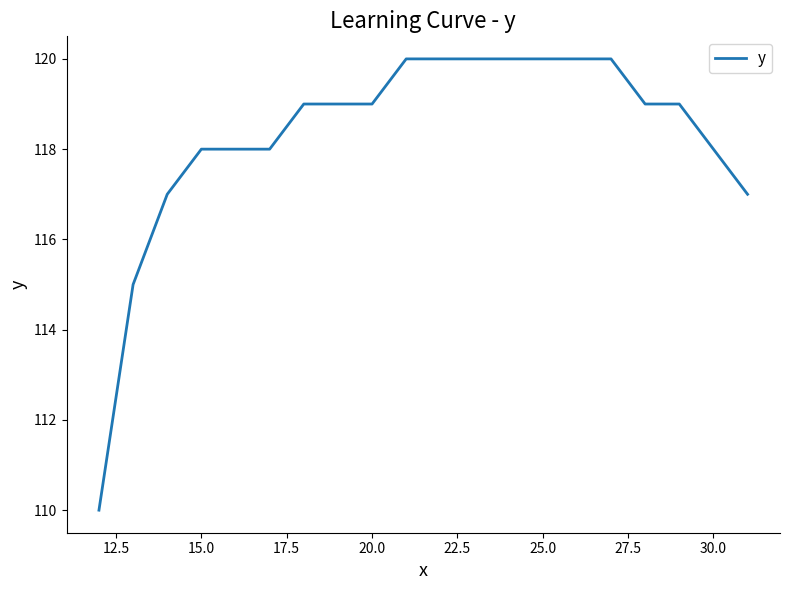

What is the greatest value displayed?

120